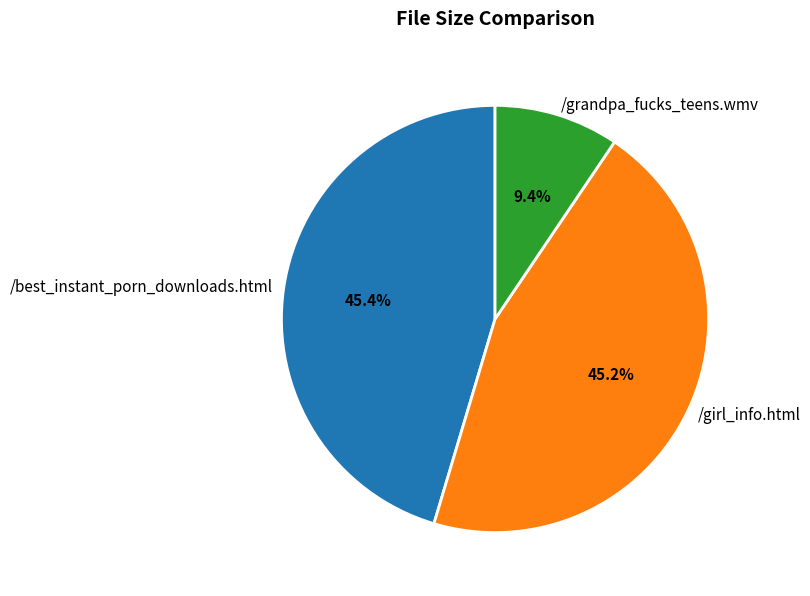

What percentage is the /grandpa_fucks_teens.wmv slice, to the nearest percent?

9%